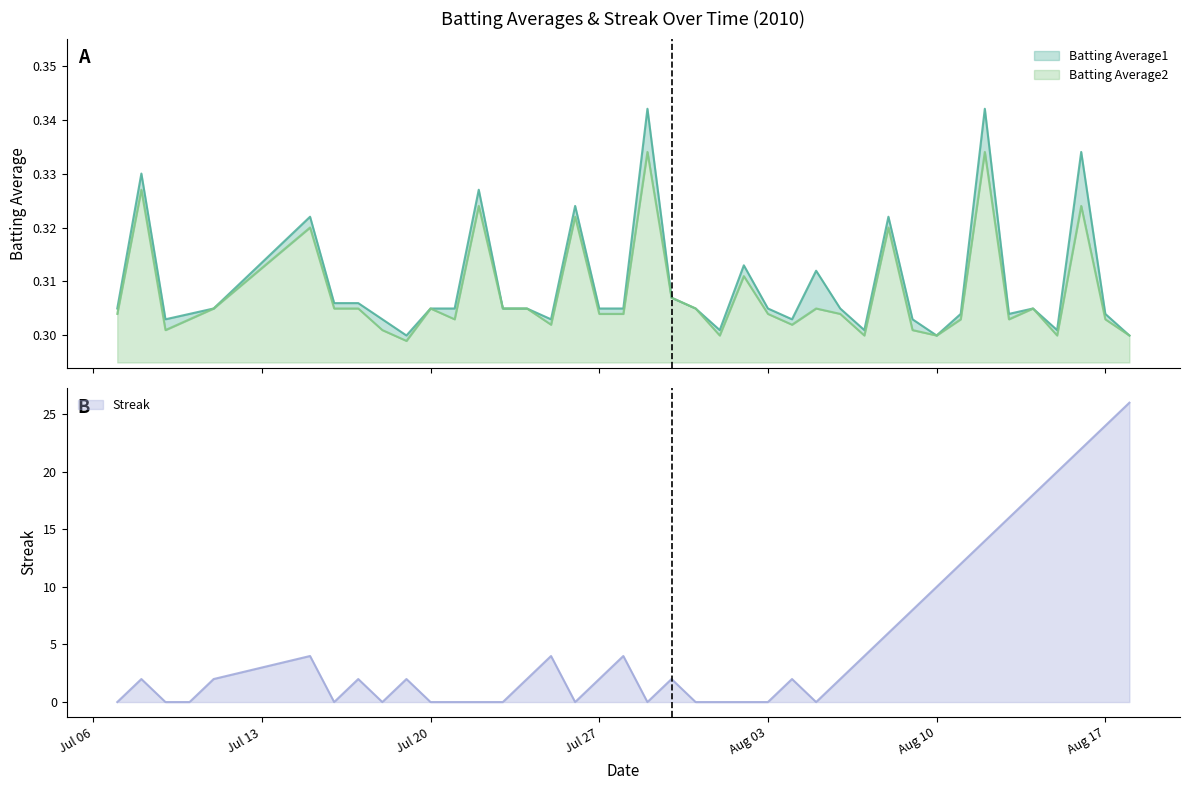

What is the label of the 36th point from the left?

2010-08-14